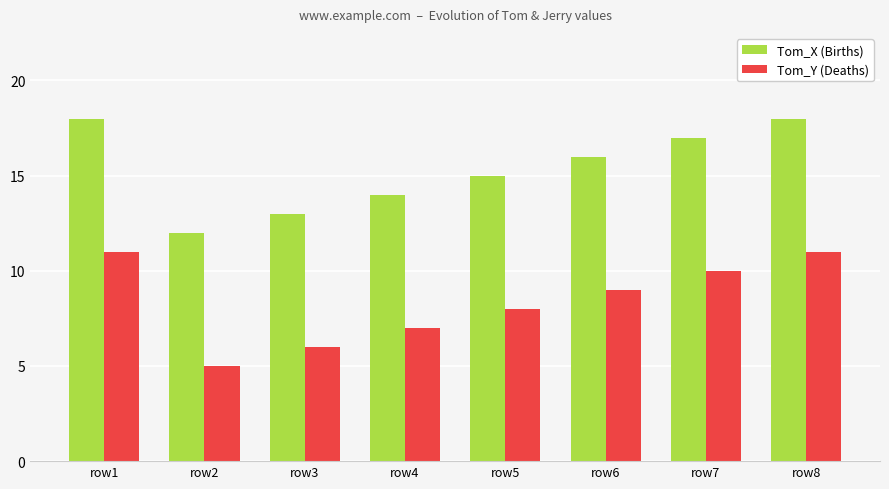

What is the difference between the maximum and minimum values in the Tom_X (Births) series?

6